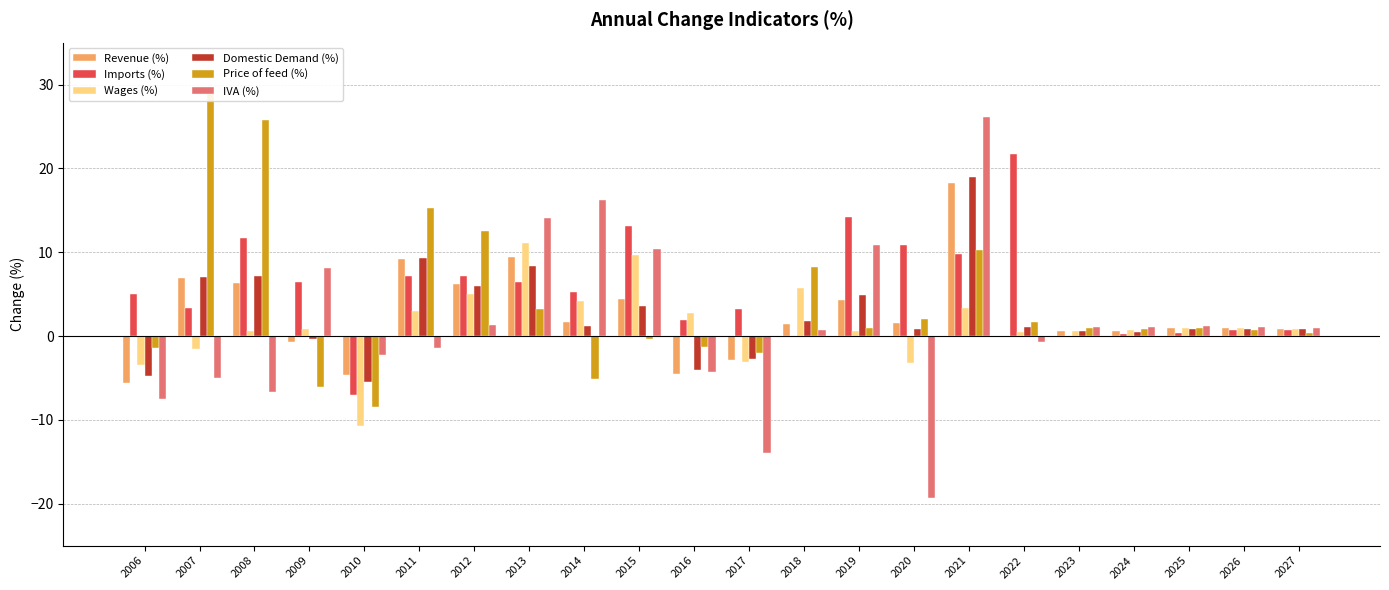

Which series has the largest range (max minus min)?

IVA (%)